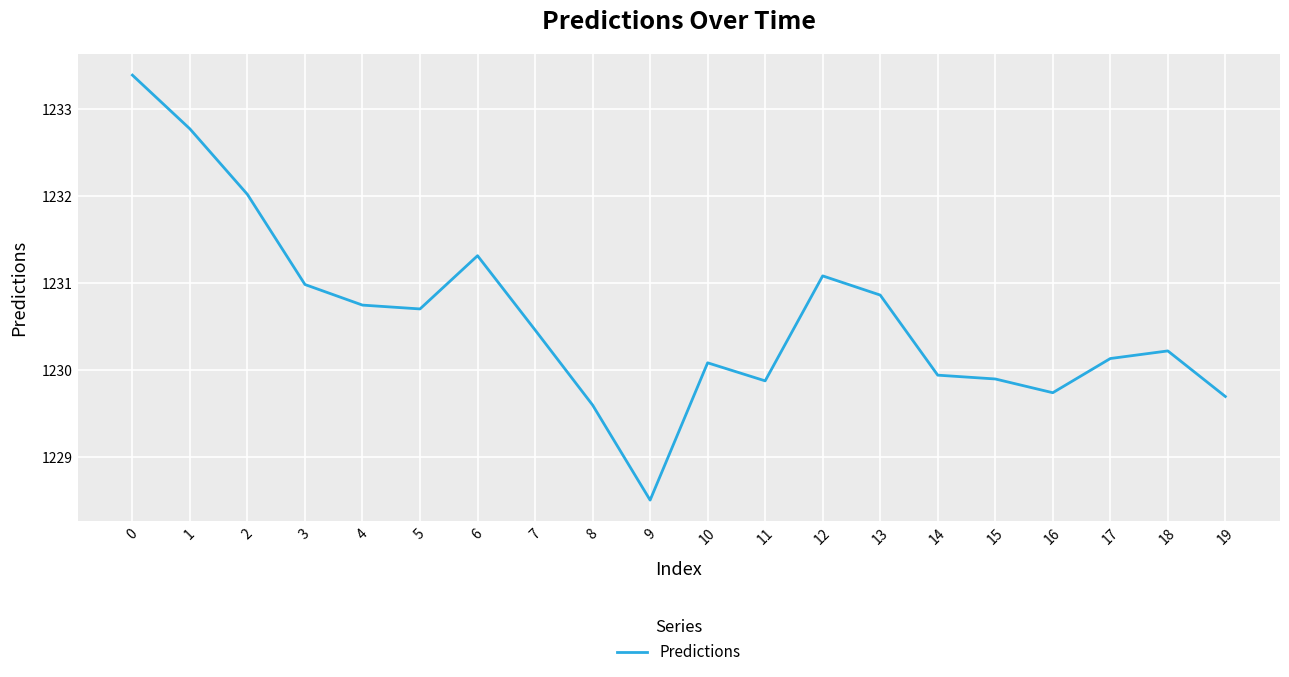

Is this an area chart (filled region under the line)?

No